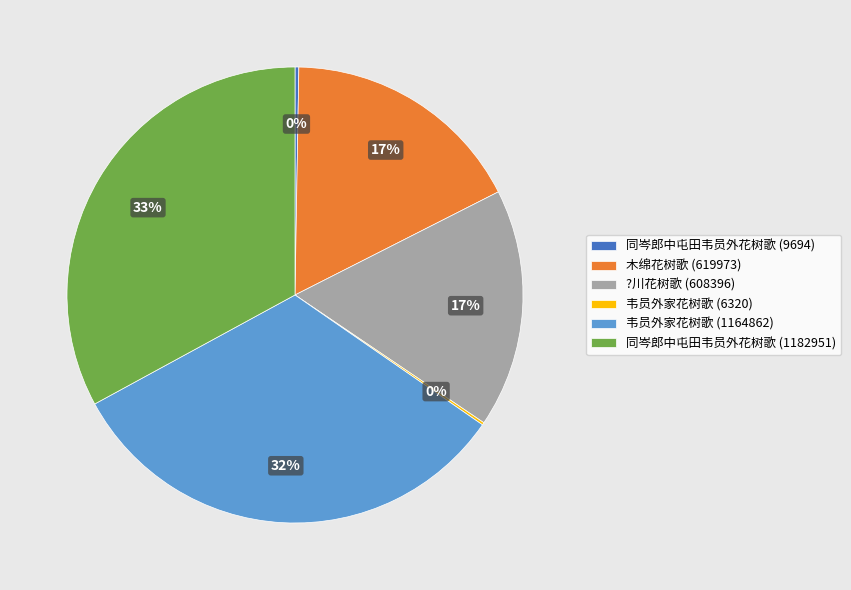

To the nearest percent, what is the average slice percentage?

17%